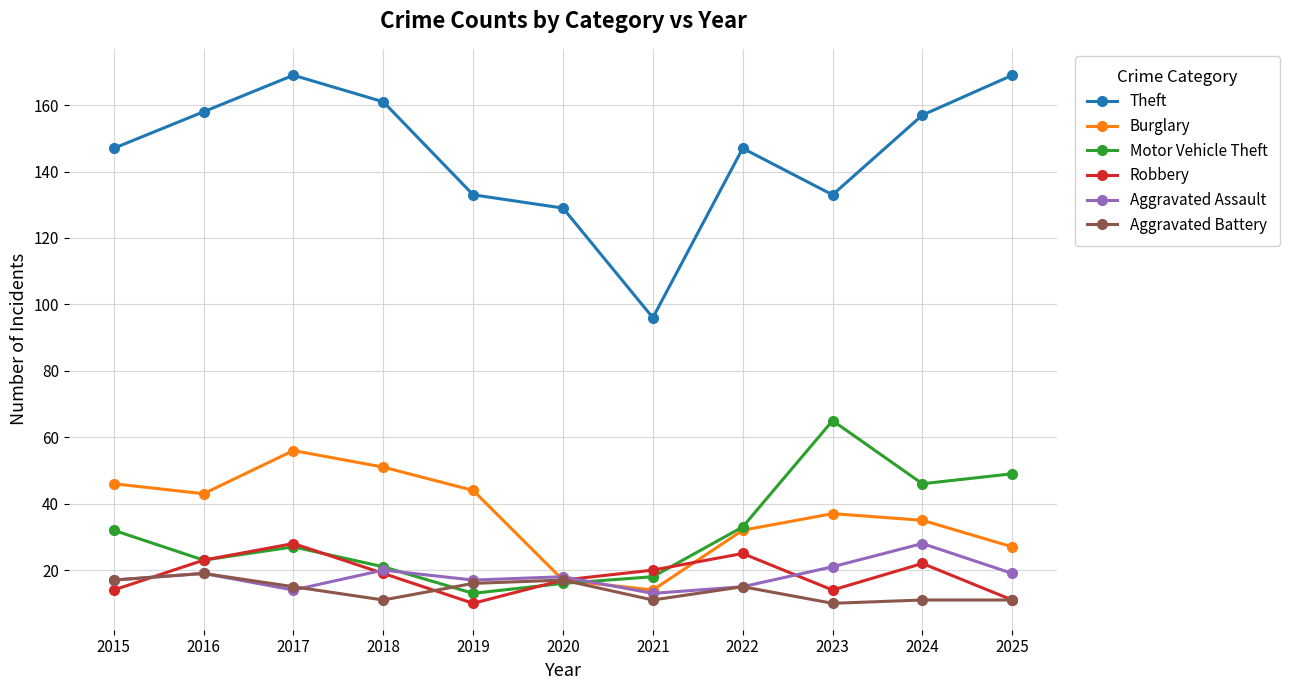

What is the sum of the Burglary values at 2019 and 2017?

100